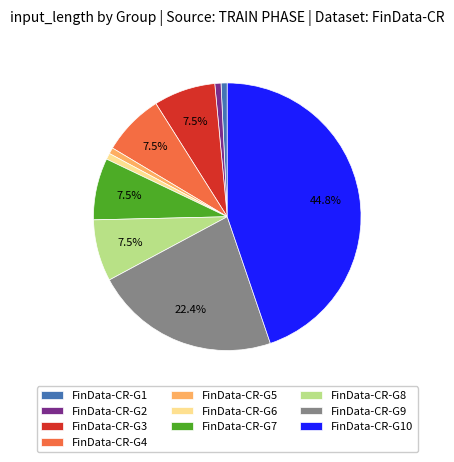

Count the number of slices in the pie.

10